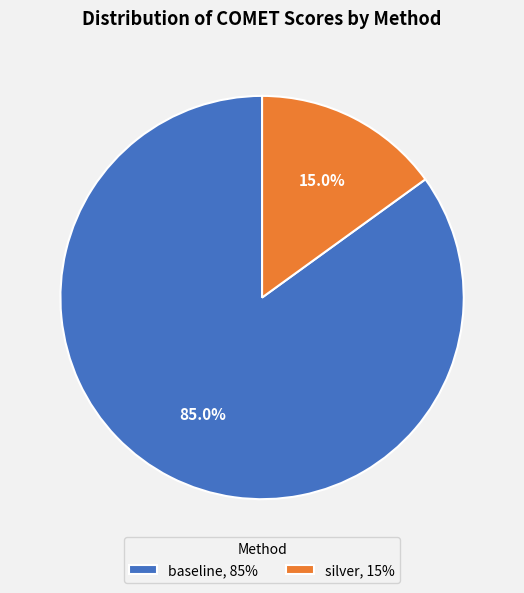

To the nearest percent, what is the difference between the largest and smallest slice percentages?

70%